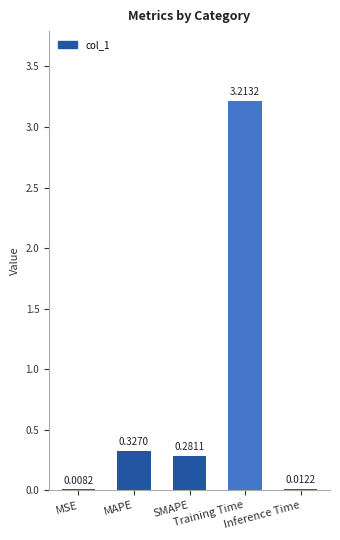

At which label is the value closest to 1?

MAPE